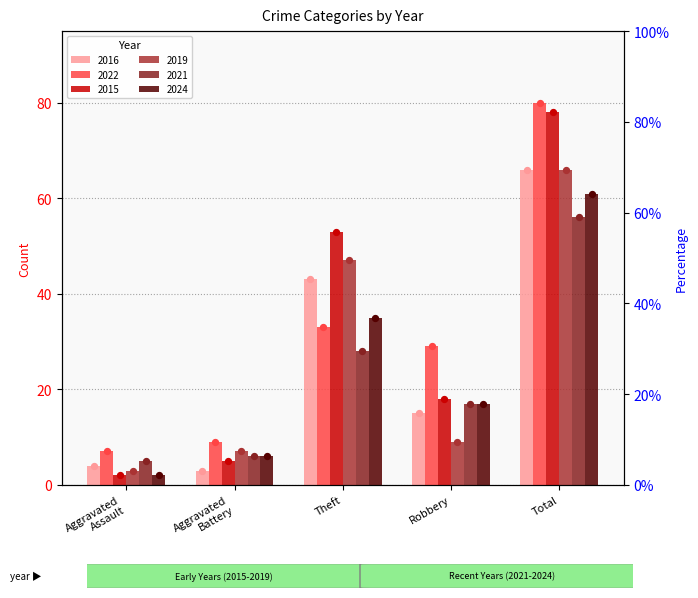

What are all the series names shown in the legend?

2016, 2022, 2015, 2019, 2021, 2024